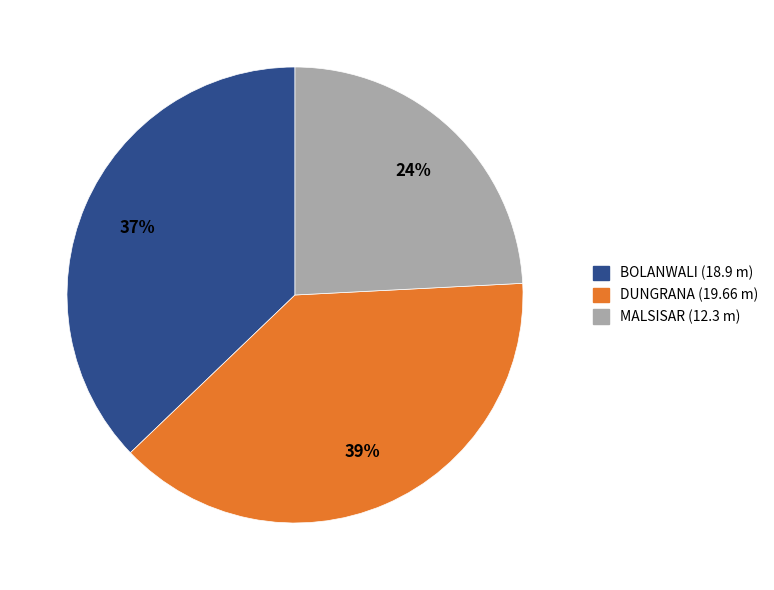

Count the number of slices in the pie.

3